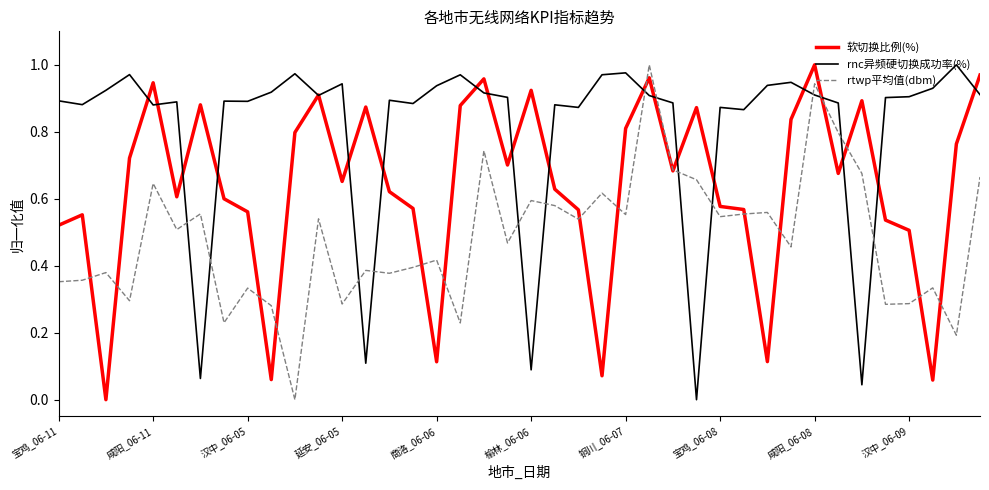

True or false: 软切换比例(%) has more than 1 points higher than both neighbors.

True